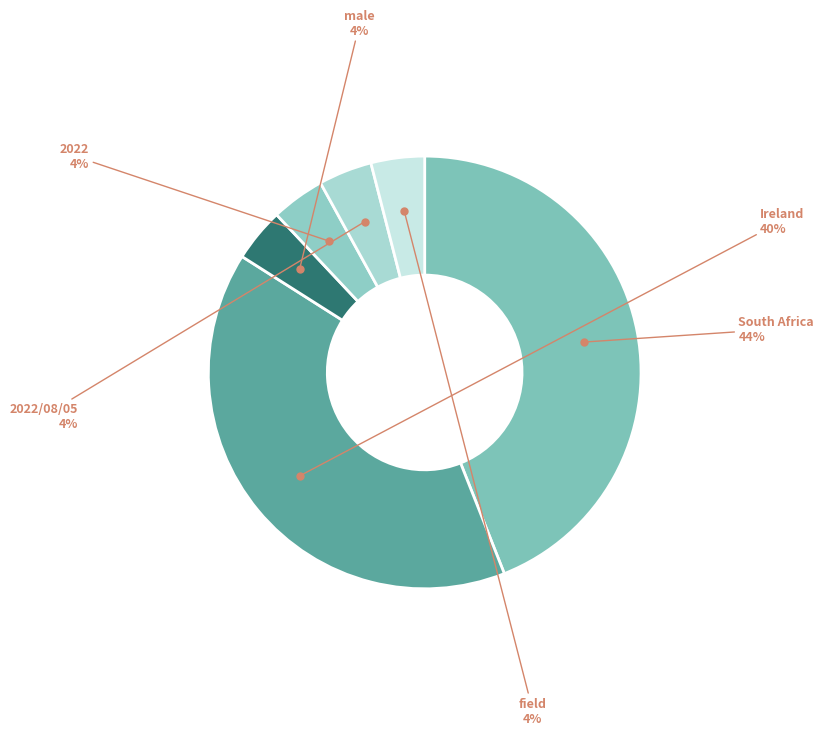

To the nearest percent, what is the combined percentage of field and male?

8%